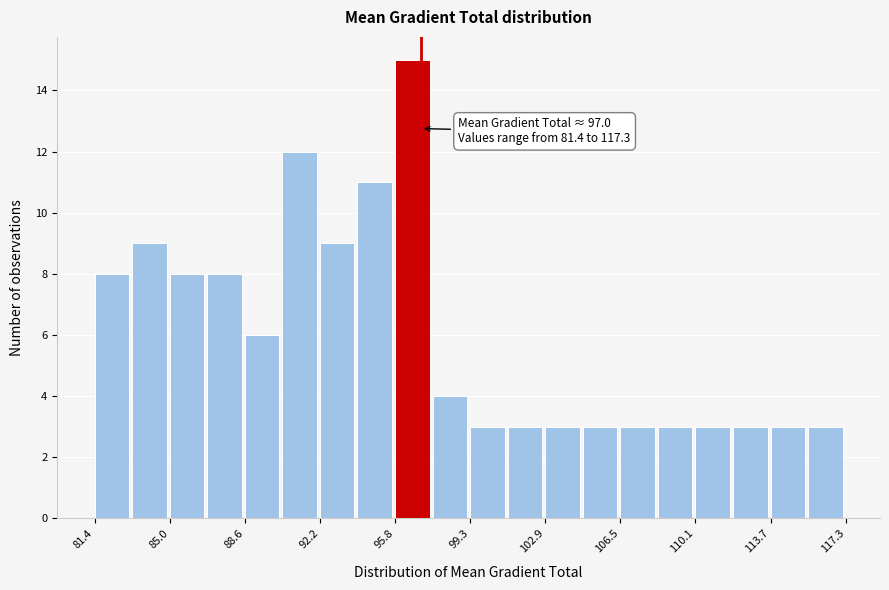

Read against the x-axis, roughly where is the centre of the tallest bar?

96.5